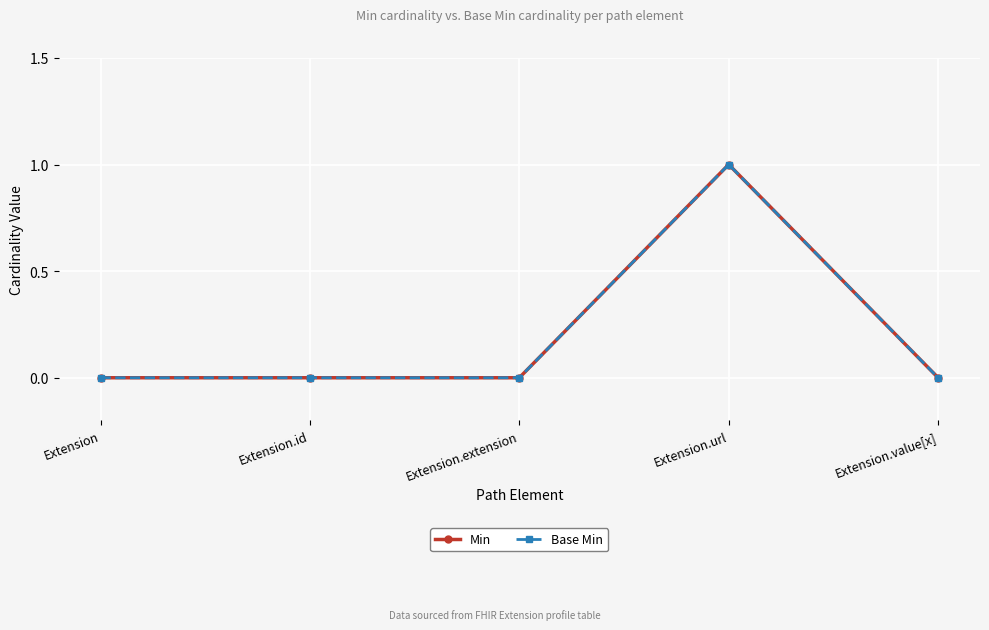

Does the chart have visible grid lines?

Yes